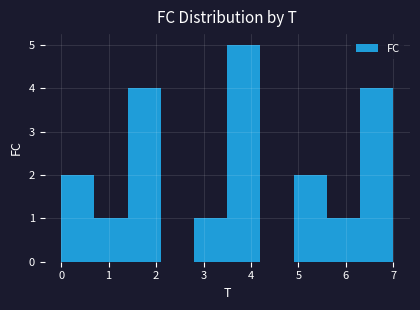

Reading left to right, list every bar in this chart as the range it spans on the x-axis followed by its height. The values are not printed on the chart, so give them approximately, as read against the axis.

0.0 to 0.7: 2
0.7 to 1.4: 1
1.4 to 2.1: 4
2.1 to 2.8: 0
2.8 to 3.5: 1
3.5 to 4.2: 5
4.2 to 4.9: 0
4.9 to 5.6: 2
5.6 to 6.3: 1
6.3 to 7.0: 4